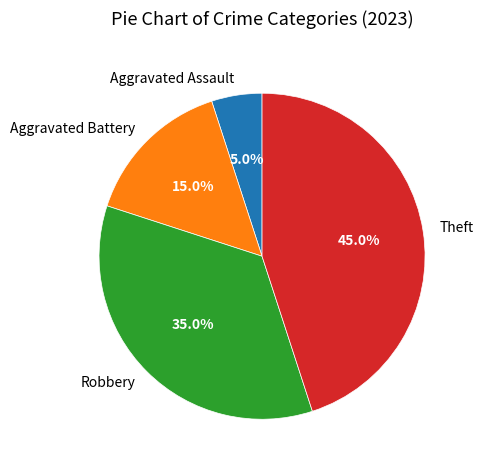

How many segments does this pie chart have?

4